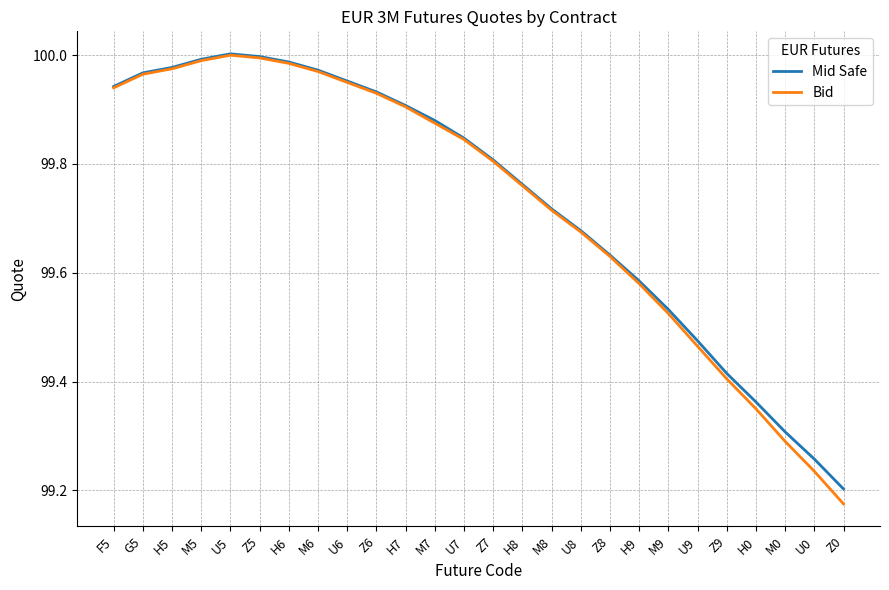

What position from the right is U7?

14